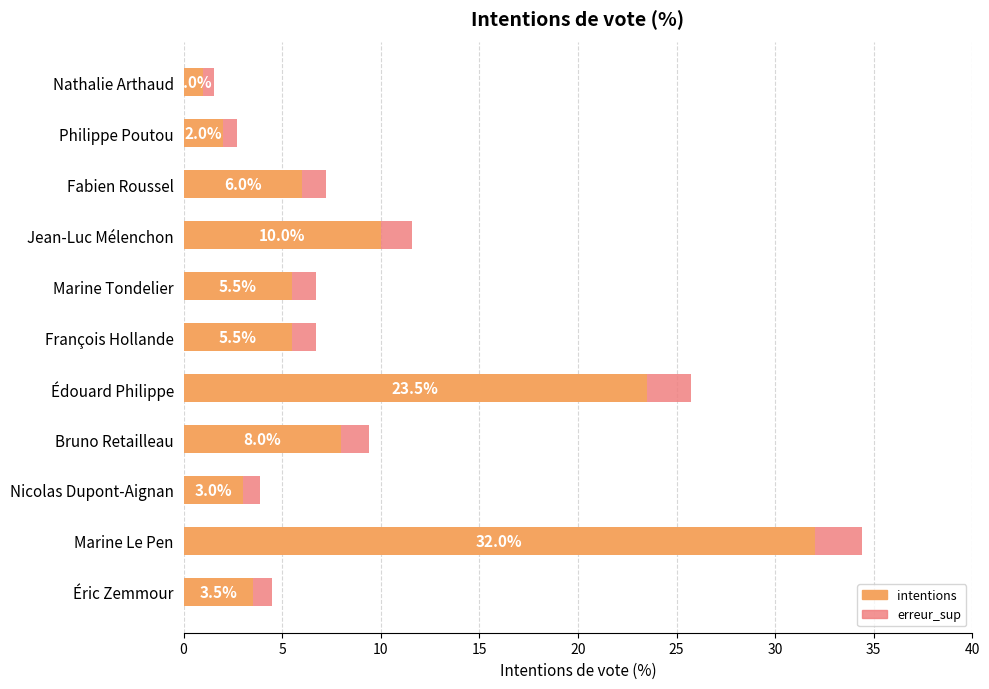

What is the minimum value for intentions?

1.0